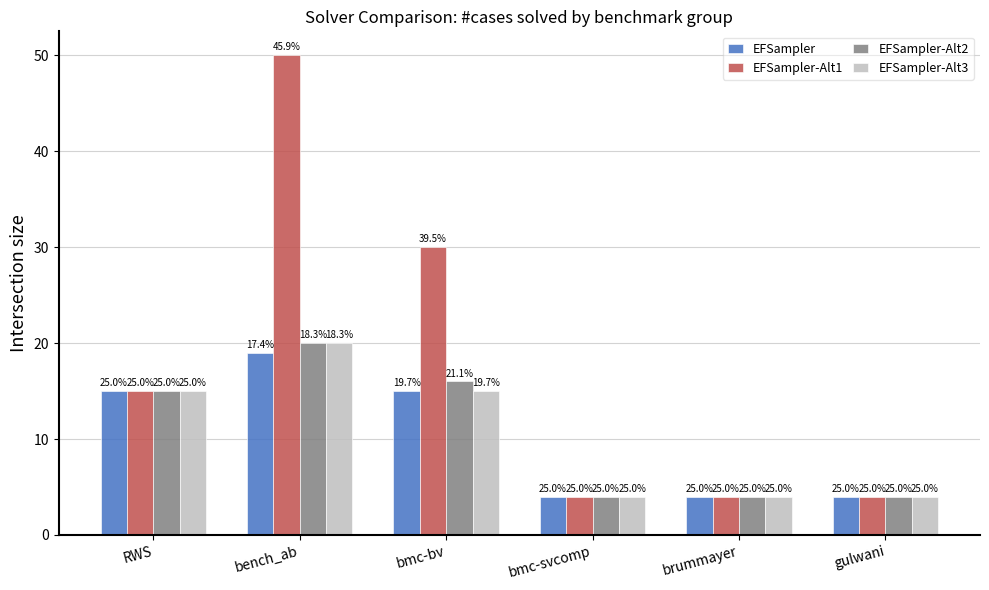

What are all the series names shown in the legend?

EFSampler, EFSampler-Alt1, EFSampler-Alt2, EFSampler-Alt3